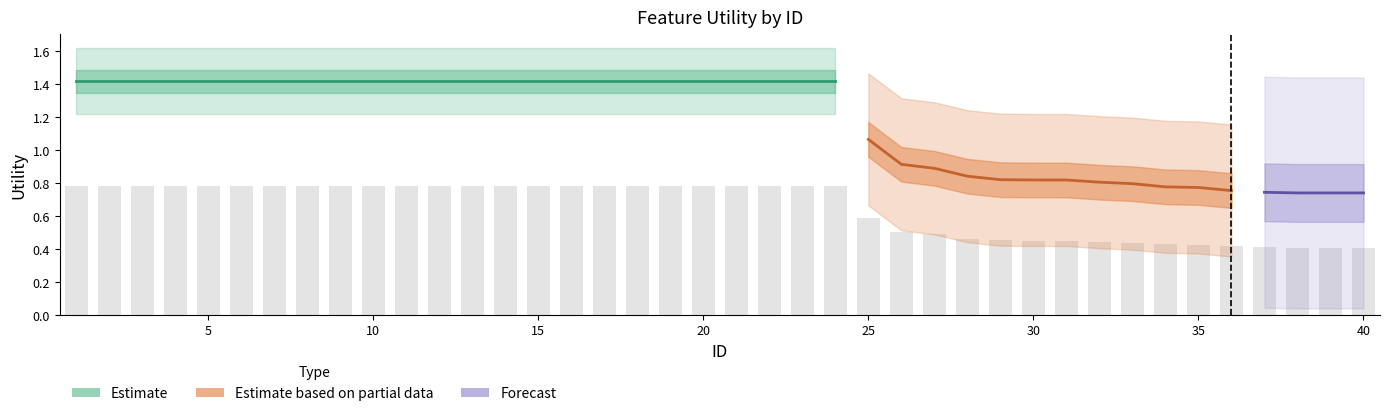

What is the difference between the second highest and minimum values?

0.4